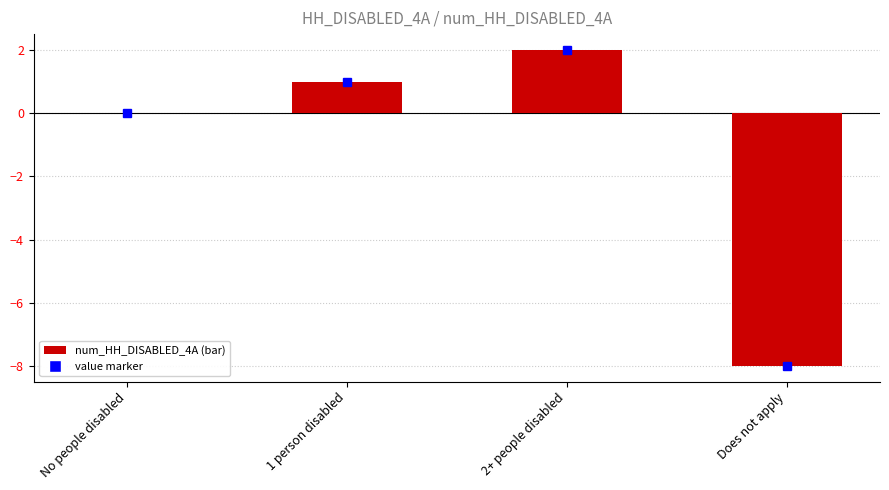

What is the change in value from No people disabled to 1 person disabled?

+1